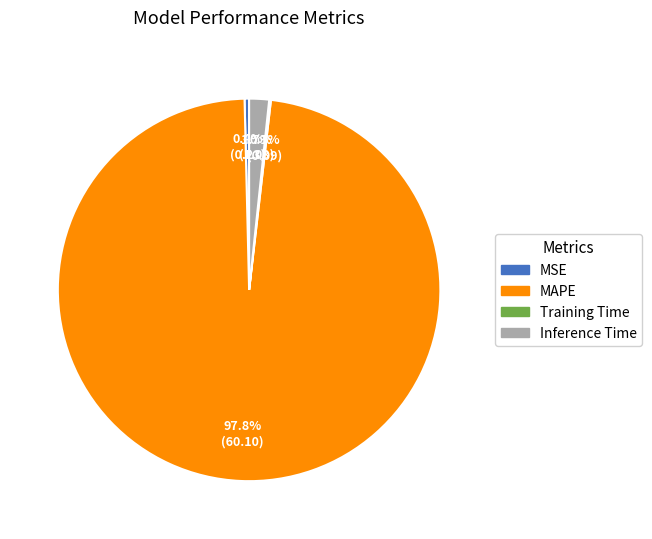

What is the largest slice in the pie chart?

MAPE